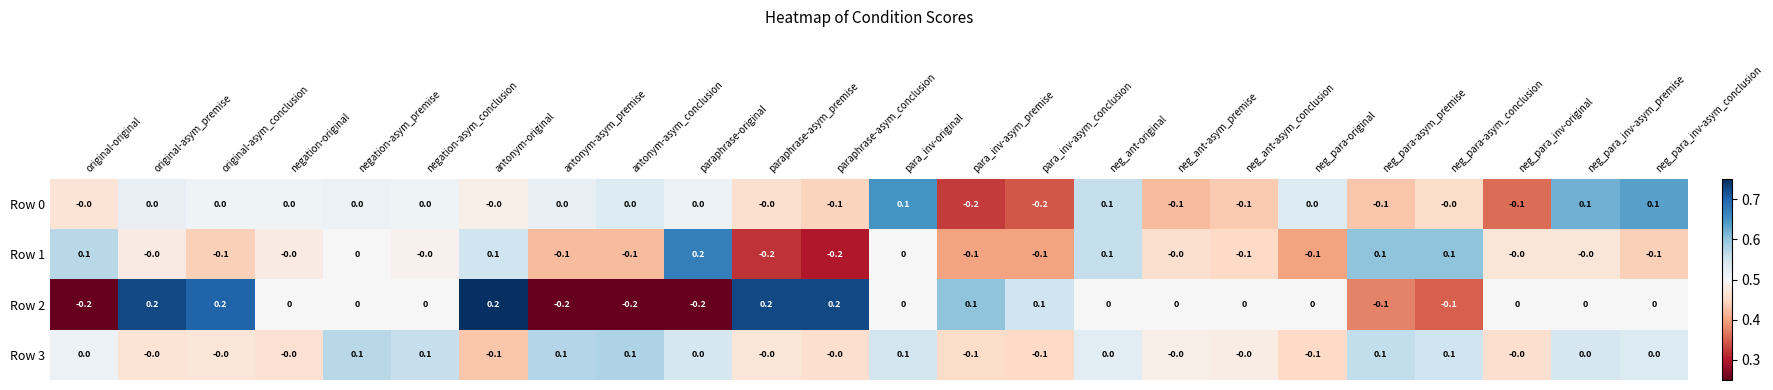

How many Row 2 values are between 0 and 1?

18